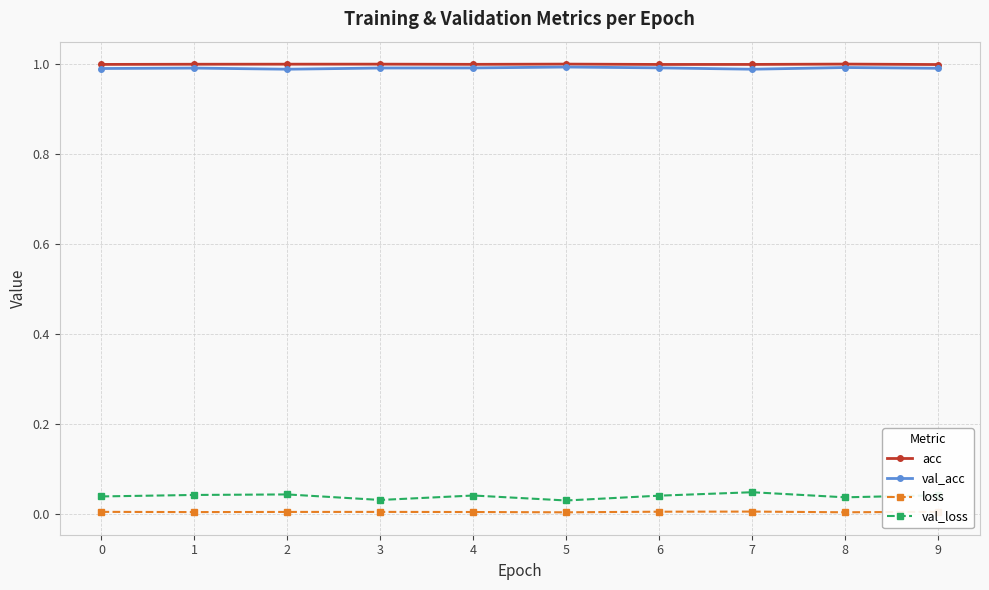

Is it true that val_loss equals 0.0 at 4?

True